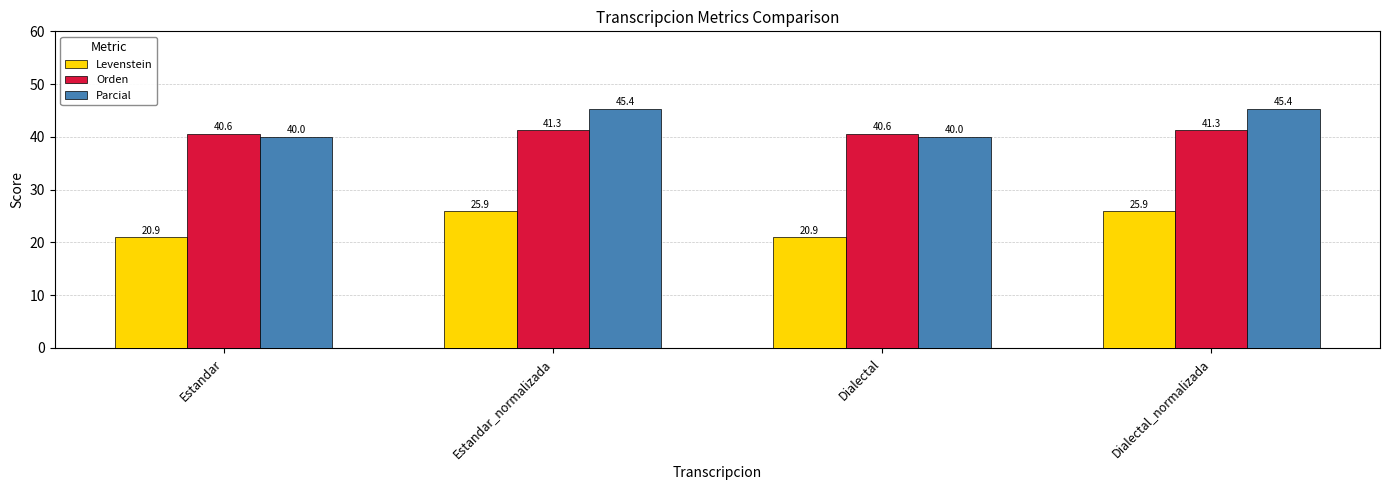

What is the maximum value shown in the chart?

45.4